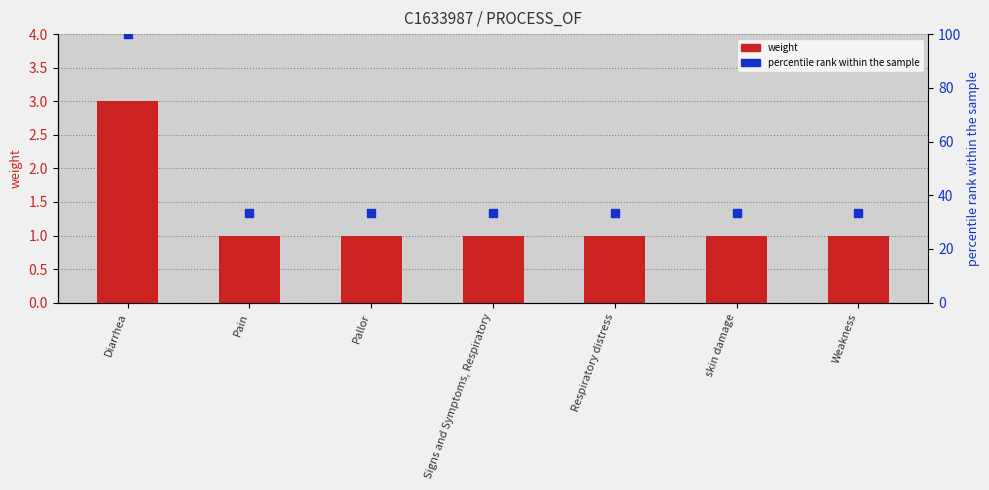

What is the total value across all series at skin damage?

34.3